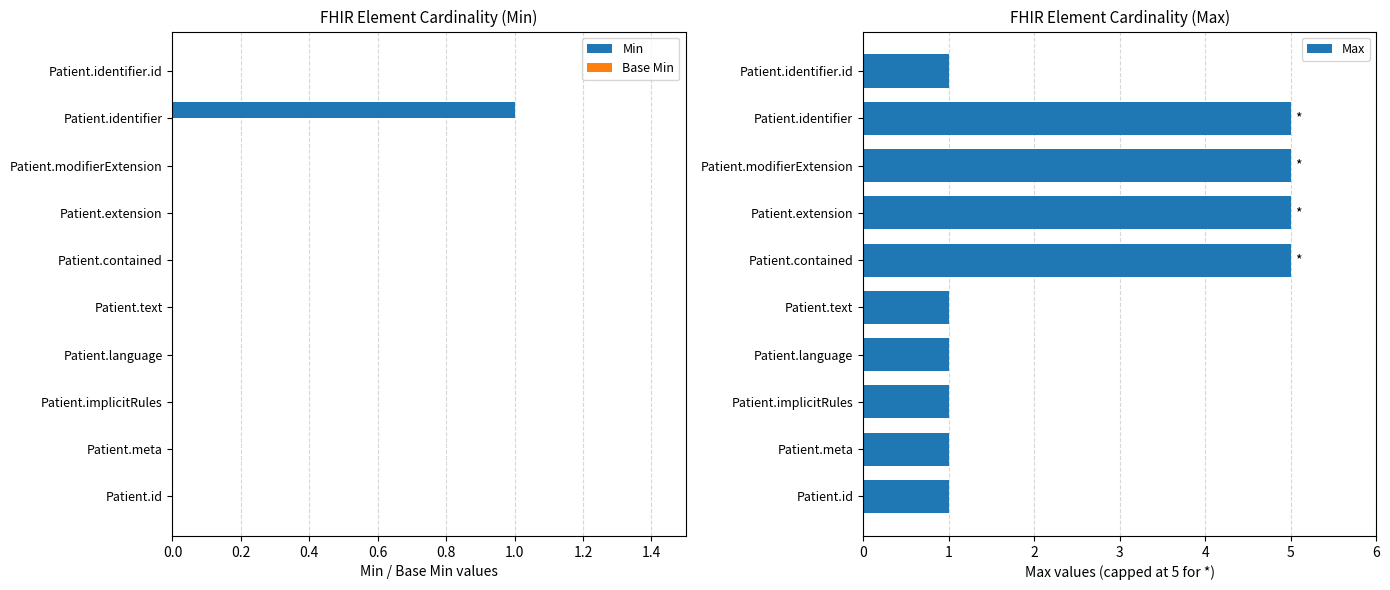

The Min series shows 0 at Patient.modifierExtension. True or false?

True